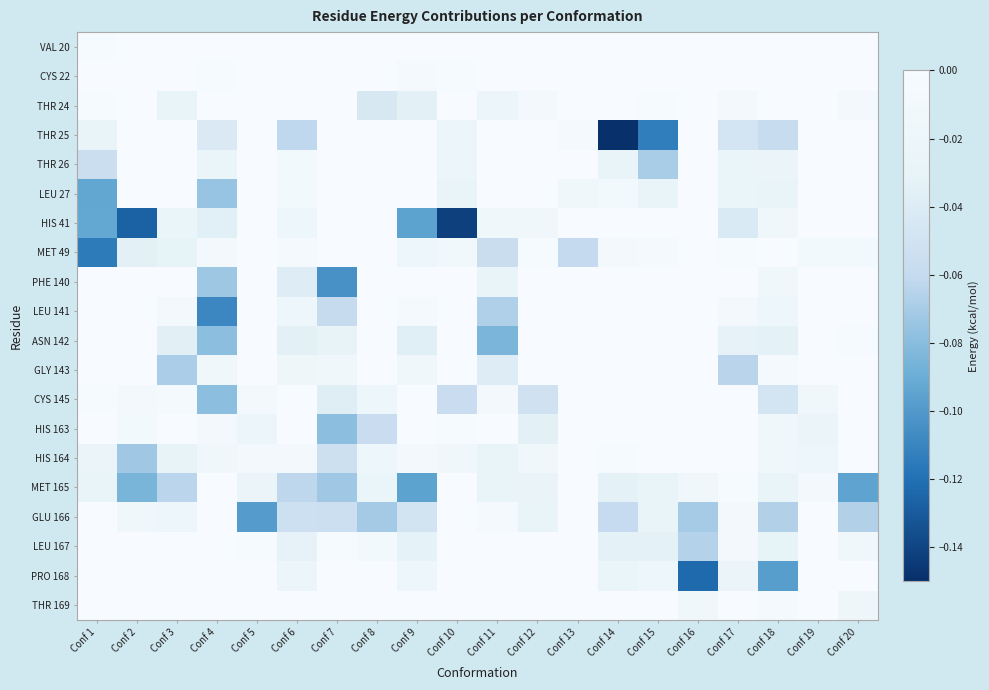

Between Conf 2 and Conf 17, which is larger?

Conf 2